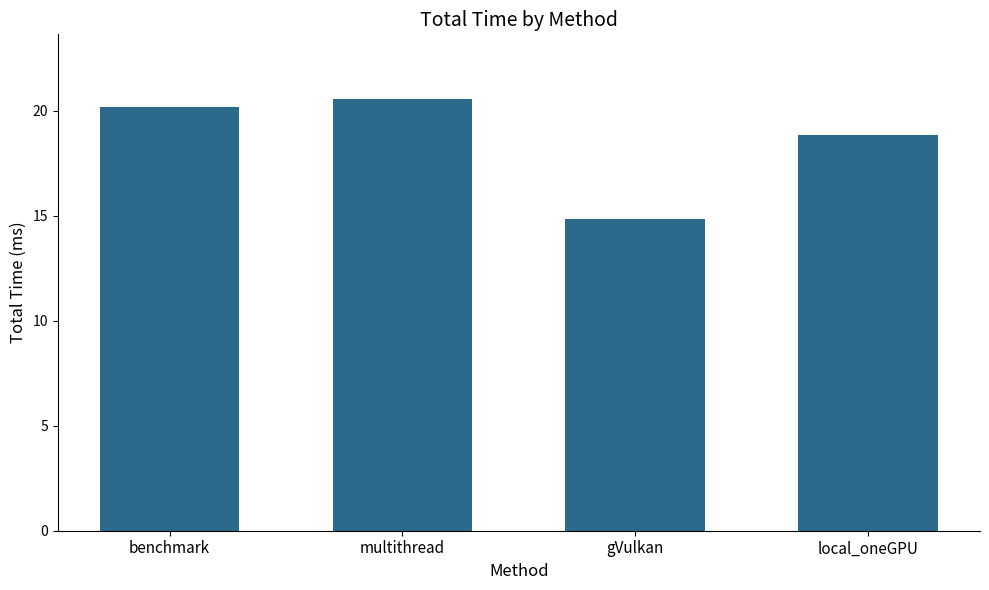

Rank the categories by value from lowest to highest.

gVulkan, local_oneGPU, benchmark, multithread